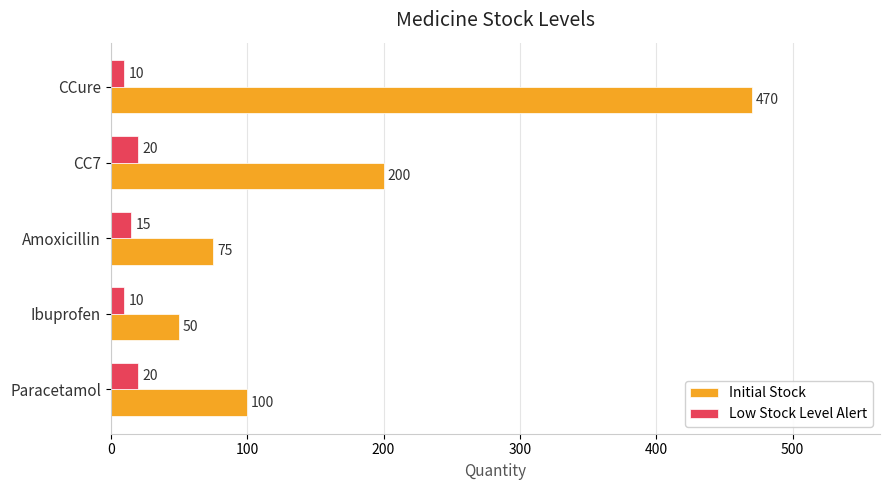

What is the average value of the Initial Stock series?

179